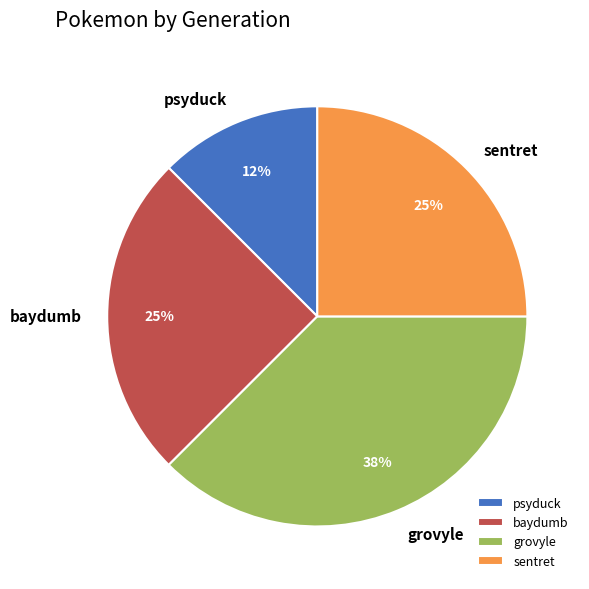

What is the smallest slice in the pie chart?

psyduck